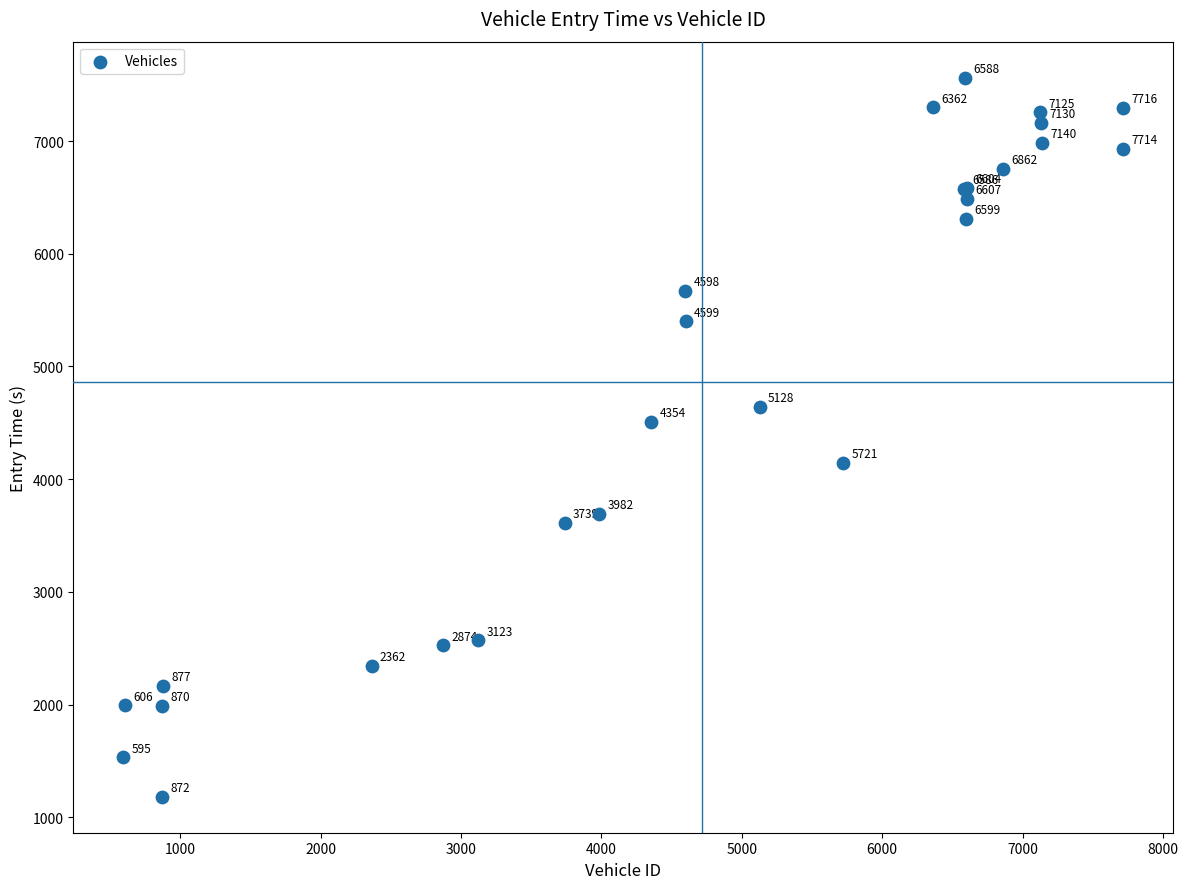

What Y value in the scatter plot is closest to 4372?

4510.9